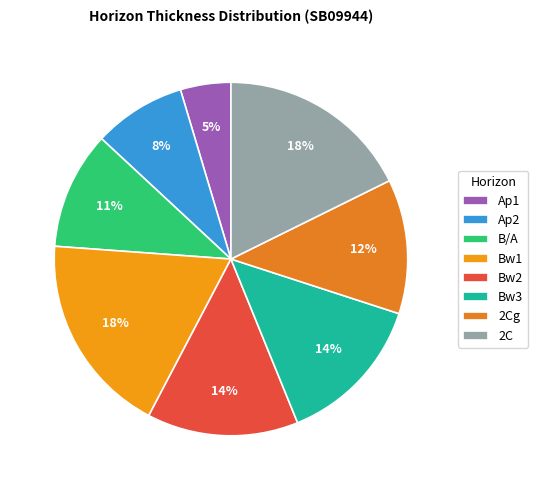

Is Bw3 the majority of the pie?

No